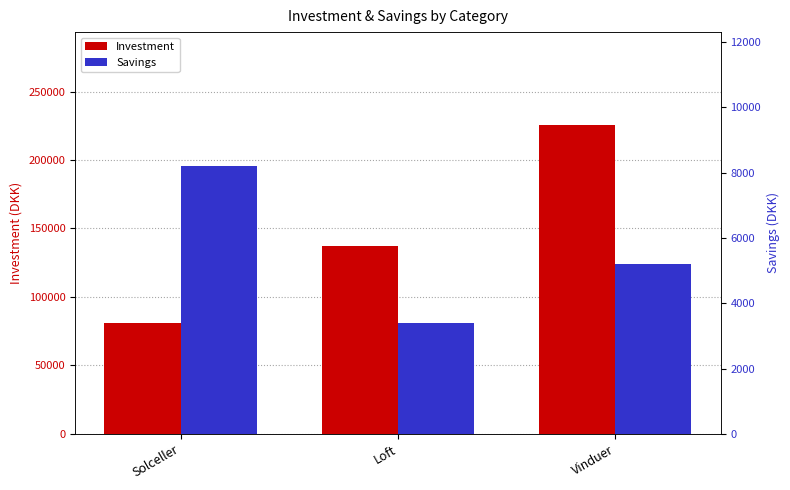

Between Solceller and Vinduer, which series saw the biggest shift?

Investment